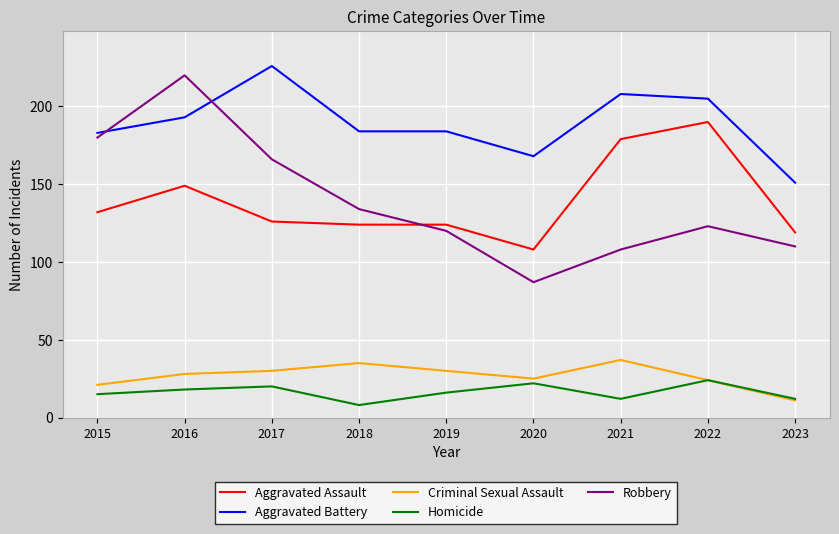

Does the chart have visible grid lines?

Yes